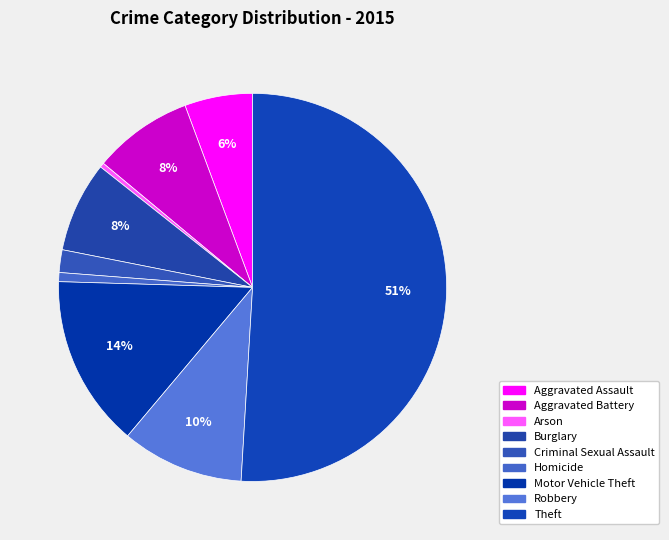

Approximately how many times larger is the value at Robbery compared to Burglary?

1.4